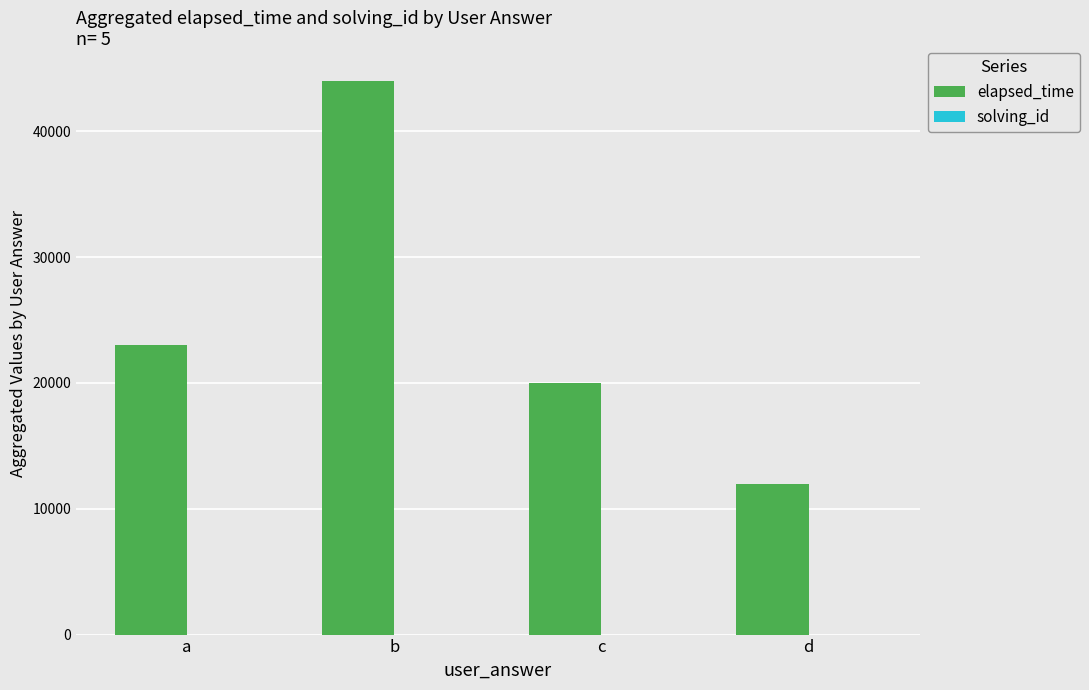

Which series changed the most between b and c?

elapsed_time